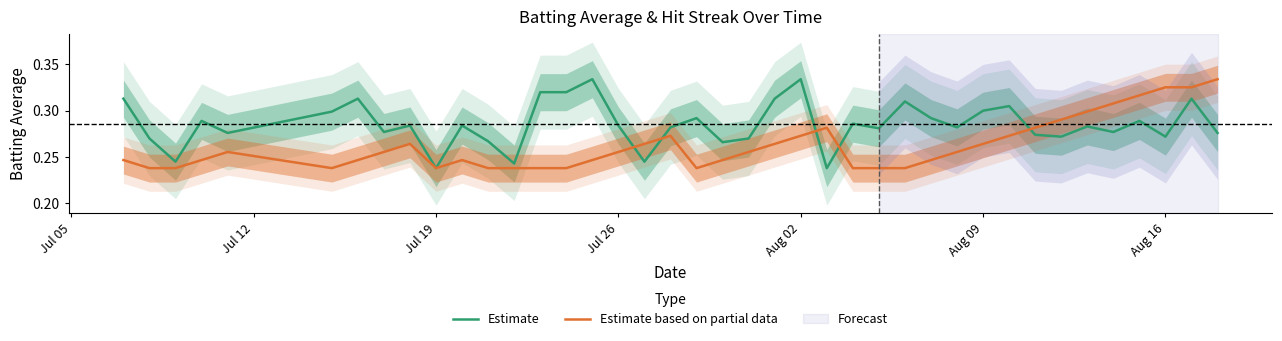

How many times do Estimate based on partial data and Estimate cross each other?

5